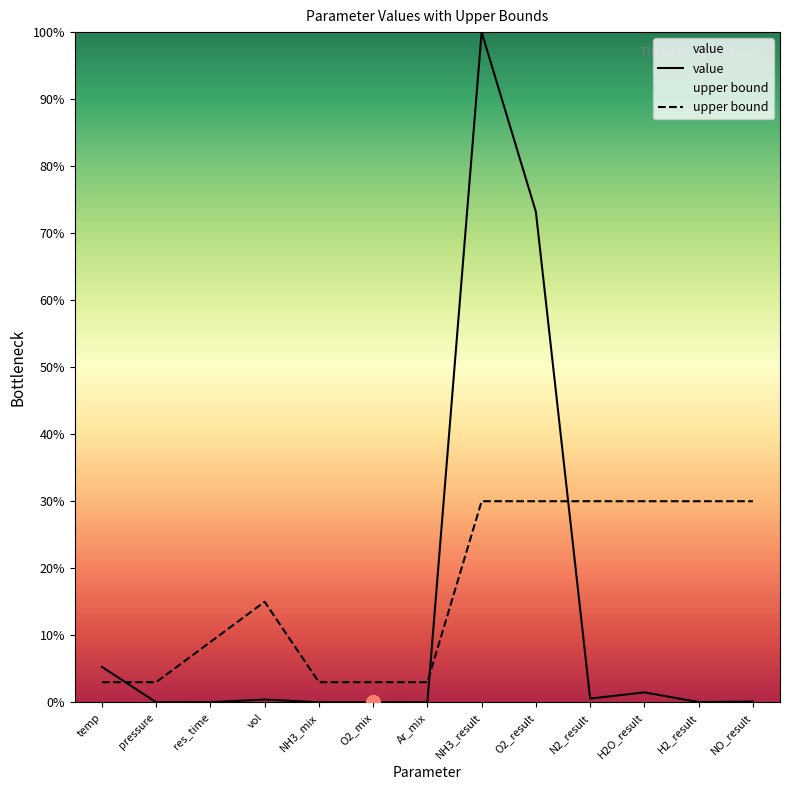

Is this an area chart (filled region under the line)?

No